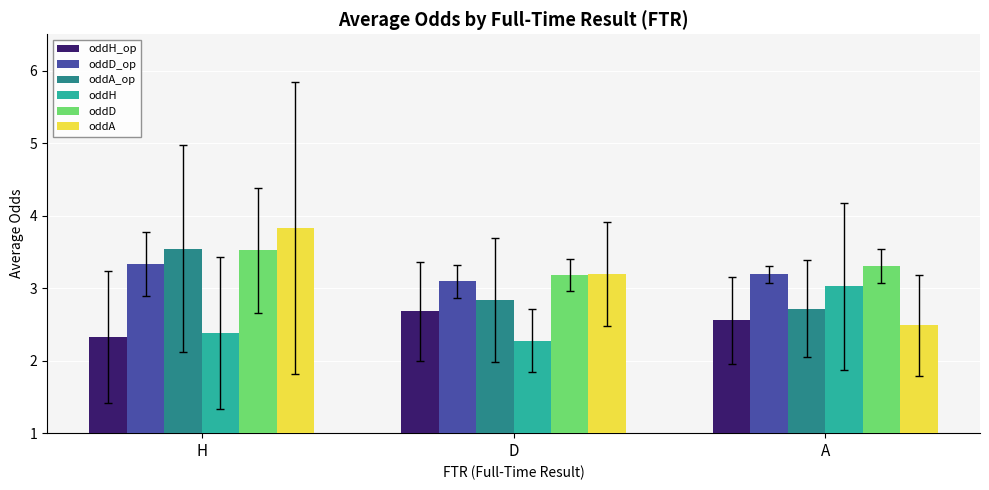

What is the highest value of the oddH series?

3.0